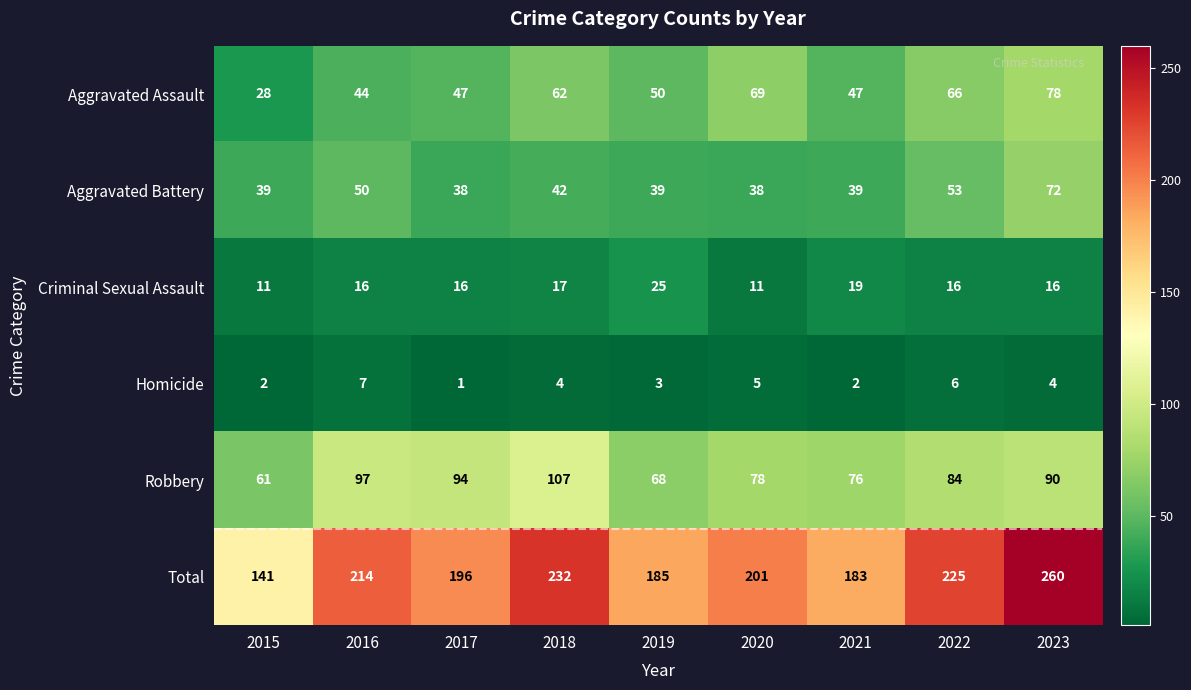

List the series in order of their peak value, highest first.

Total, Robbery, Aggravated Assault, Aggravated Battery, Criminal Sexual Assault, Homicide